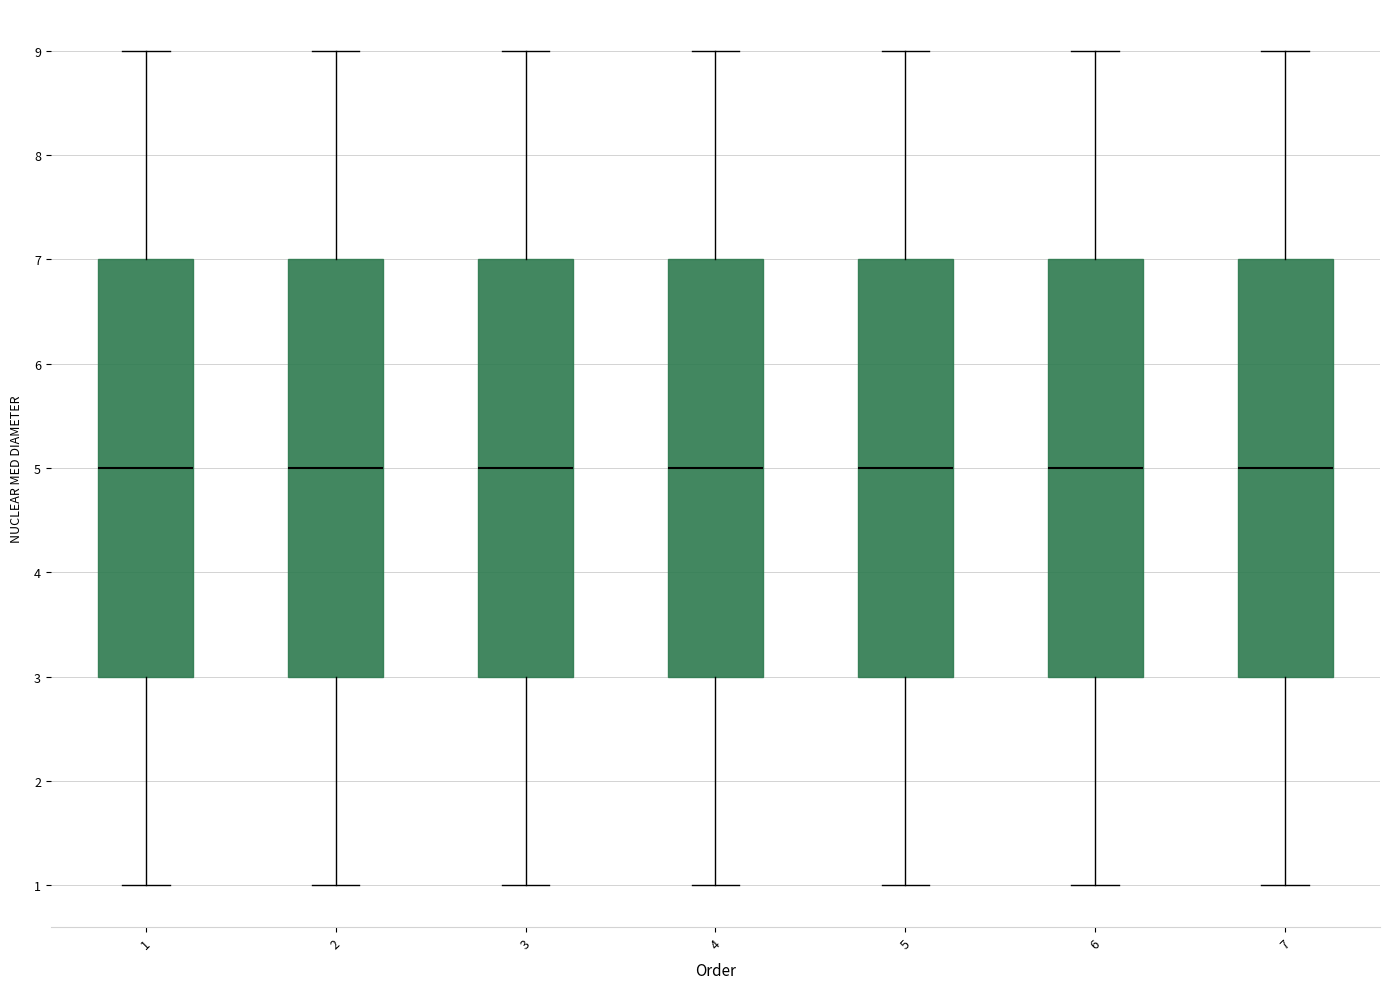

Where does the upper whisker of the box at x = 2 end on the y-axis? The values are not printed on the chart, so give them approximately, as read against the axis.

9